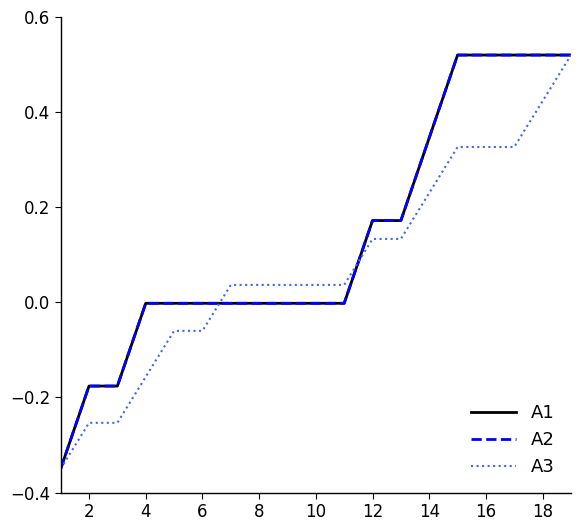

What is the difference between the second highest and second lowest values in the A2 series?

0.7